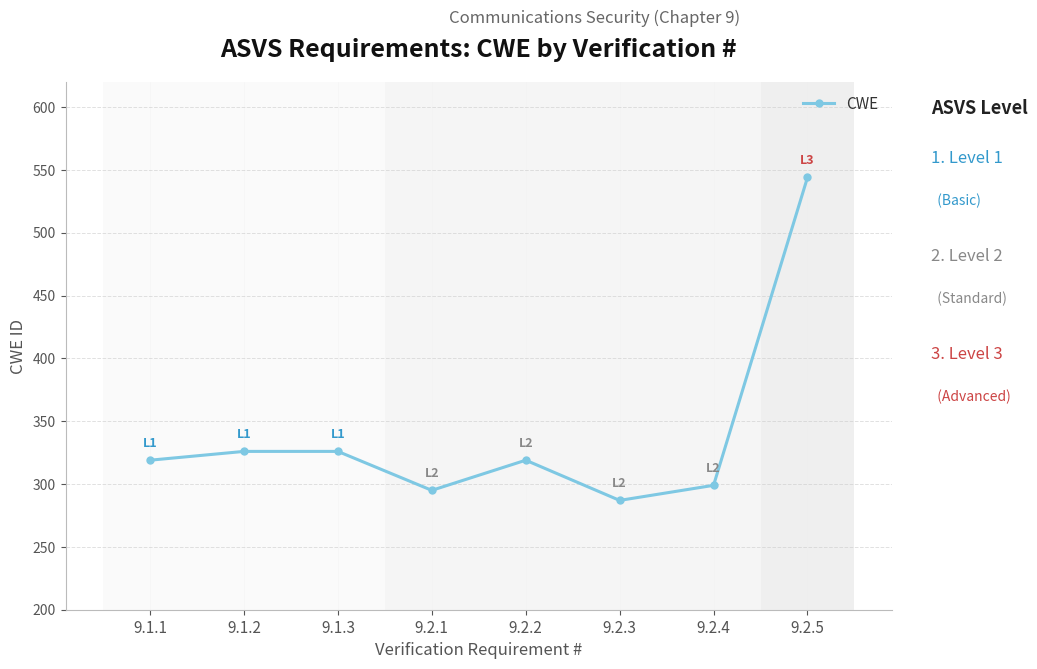

The value at 9.2.5 is 768. True or false?

False